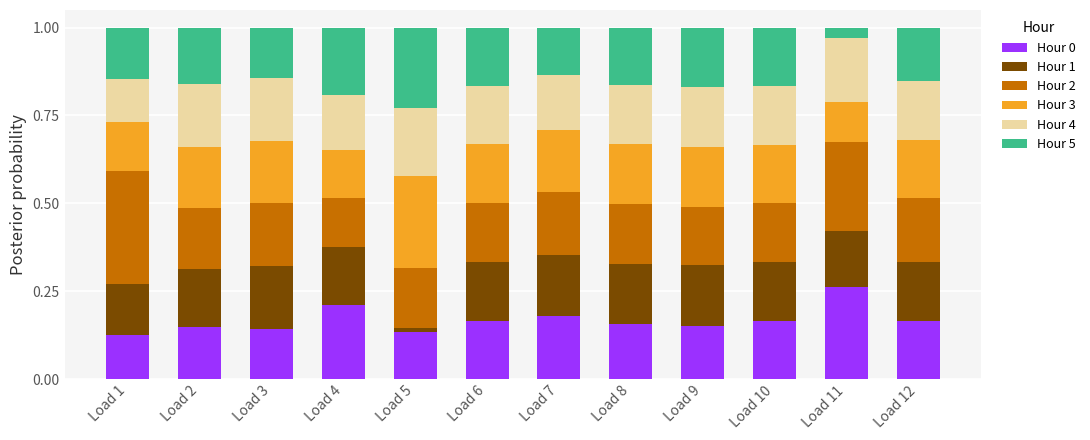

What is the total value across all series at Load 11?

1.0